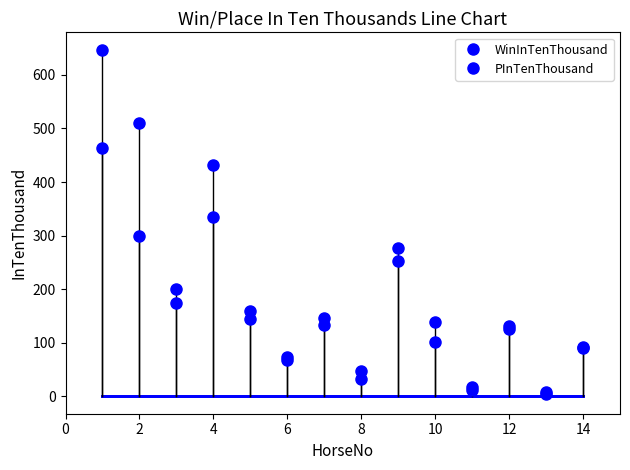

How many times do PInTenThousand and WinInTenThousand cross each other?

3